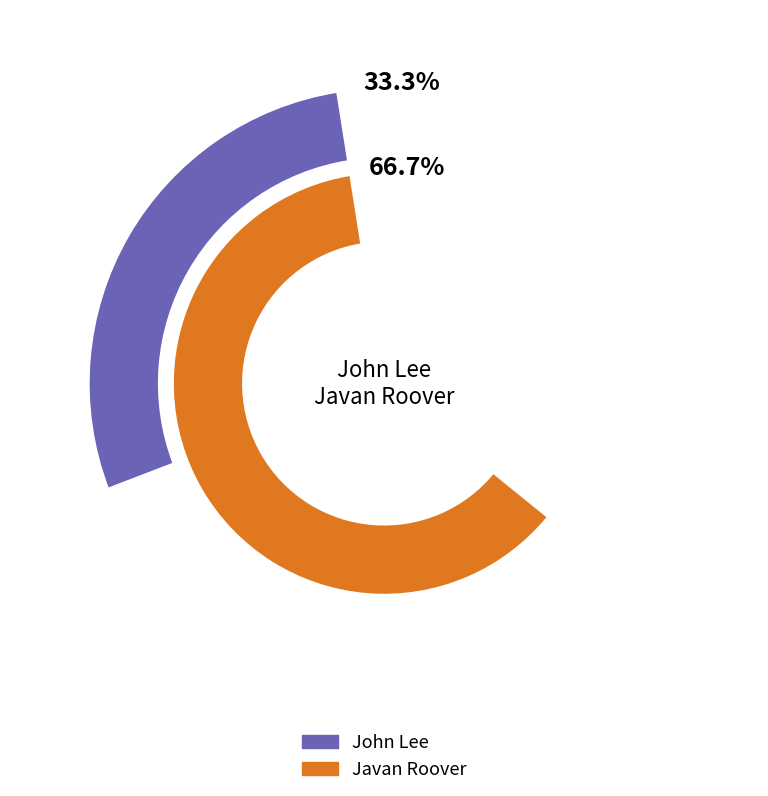

To the nearest percent, what is the difference between the John Lee and Javan Roover slice percentages?

33%